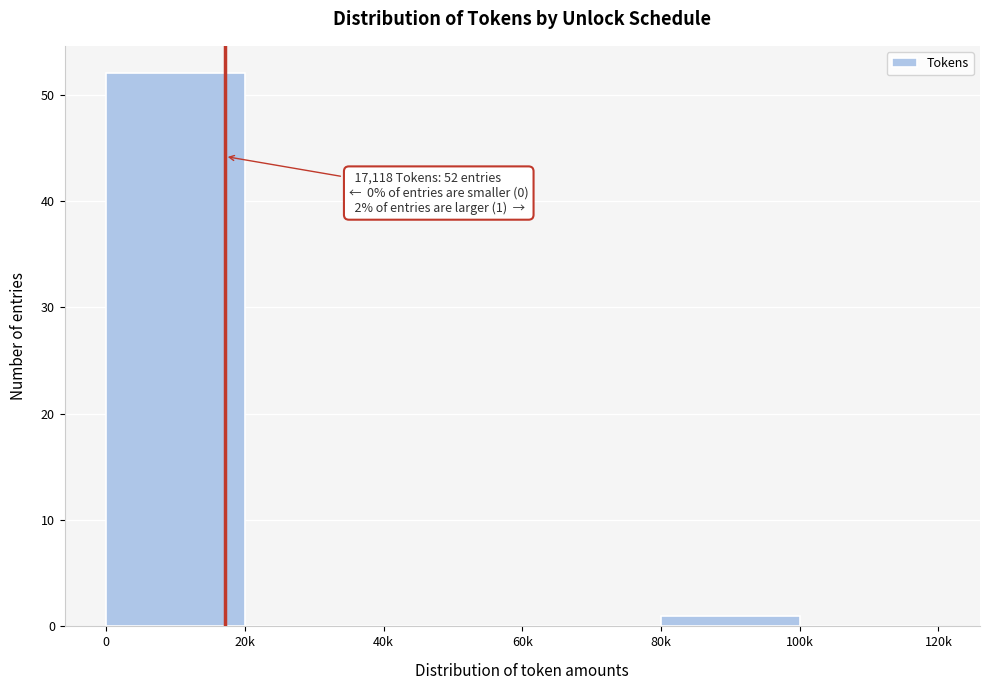

Reading left to right, transcribe all the data shown in this chart.

0=52	20k=0	40k=0	60k=0	80k=1	100k=0